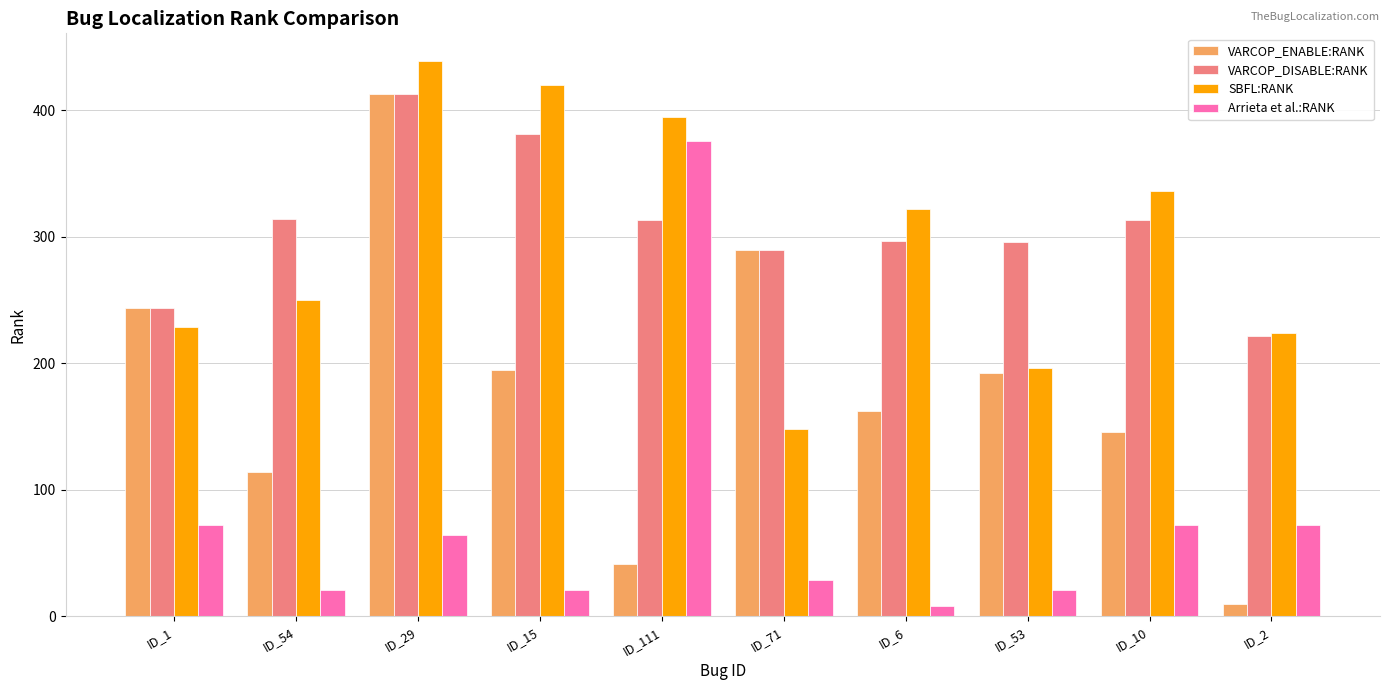

At which category does the chart reach its peak across all series?

ID_29